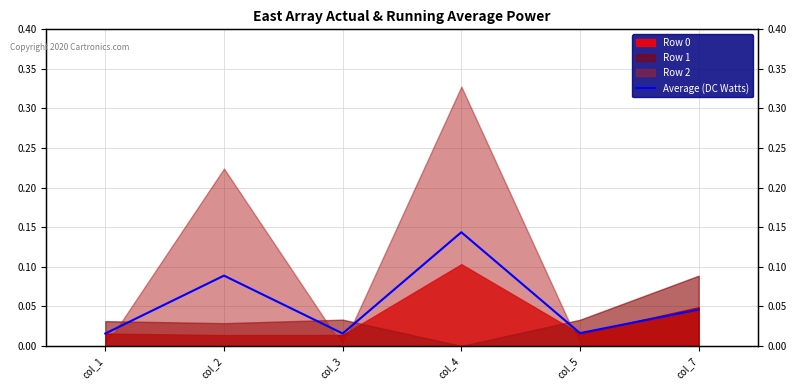

Reading left to right, list all the values displayed in this chart.

col_1=0.0	col_2=0.1	col_3=0.0	col_4=0.1	col_5=0.0	col_7=0.0